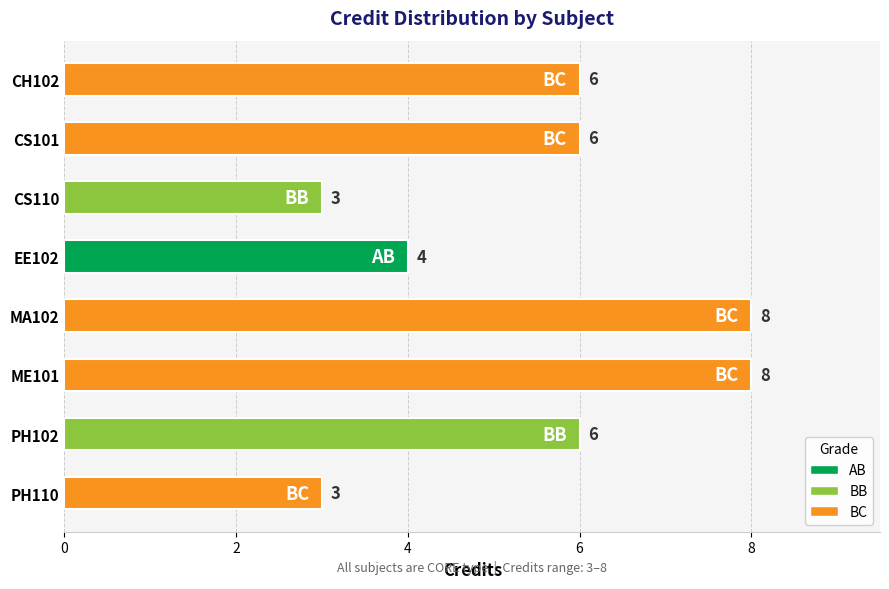

What is the greatest value displayed?

8